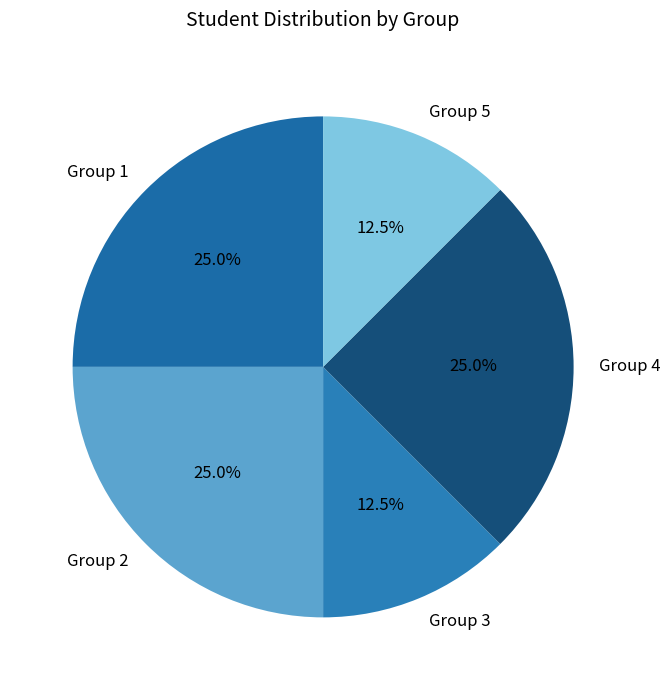

Is there a majority slice in this chart?

No